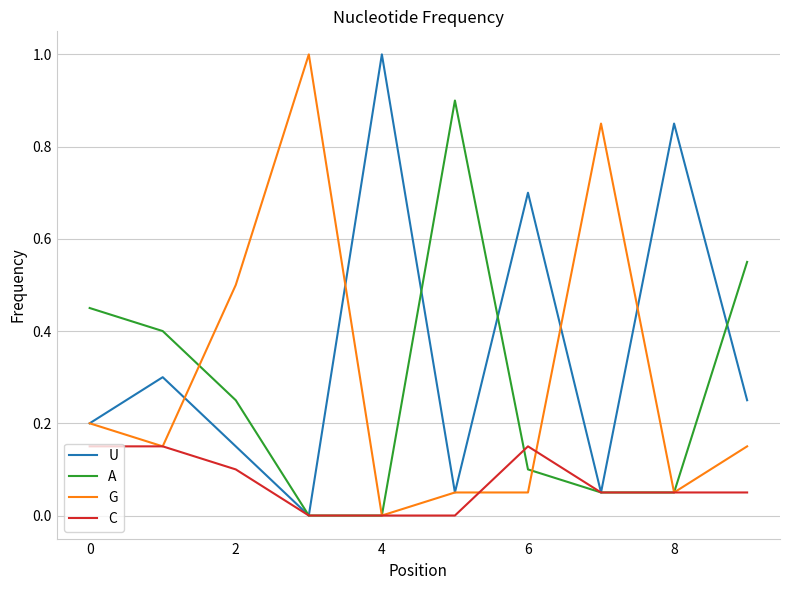

Count the number of categories in the chart.

10